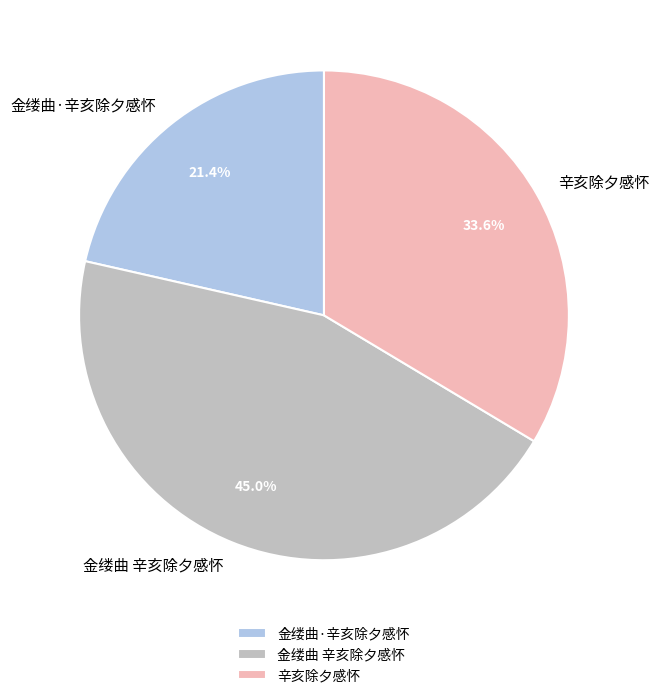

Is there any slice that represents more than half of the pie?

No